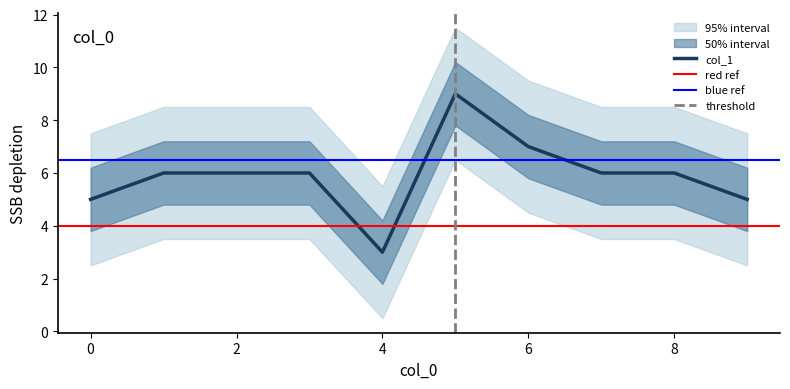

Reading left to right, extract all data points from this chart.

5	6	6	6	3	9	7	6	6	5